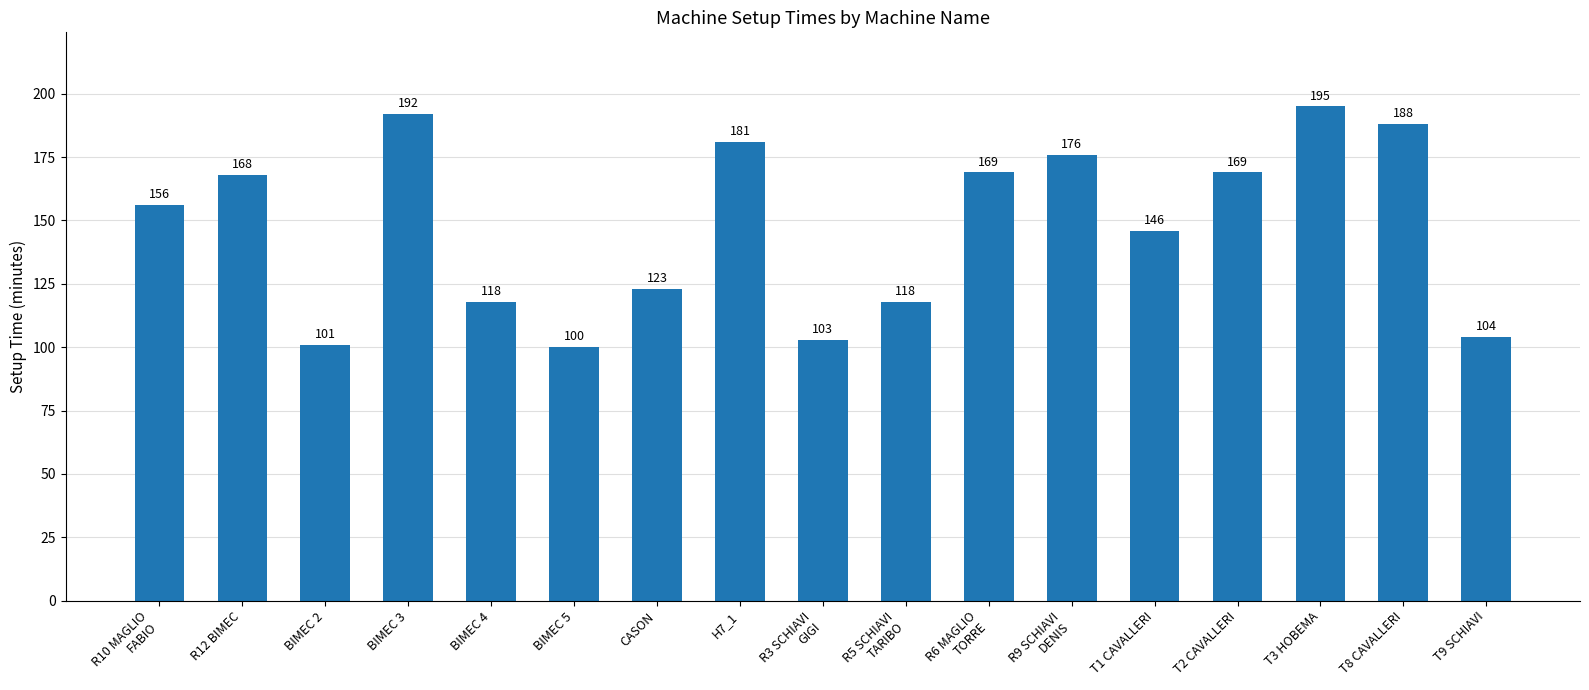

What position from the right is BIMEC 4?

13